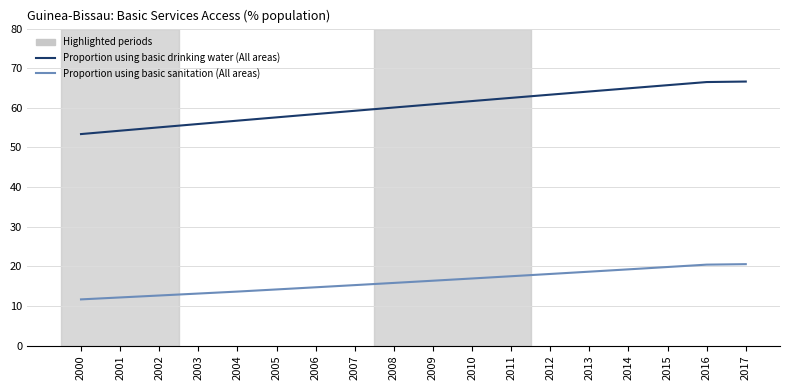

What is the minimum value for Proportion using basic sanitation (All areas)?

11.6